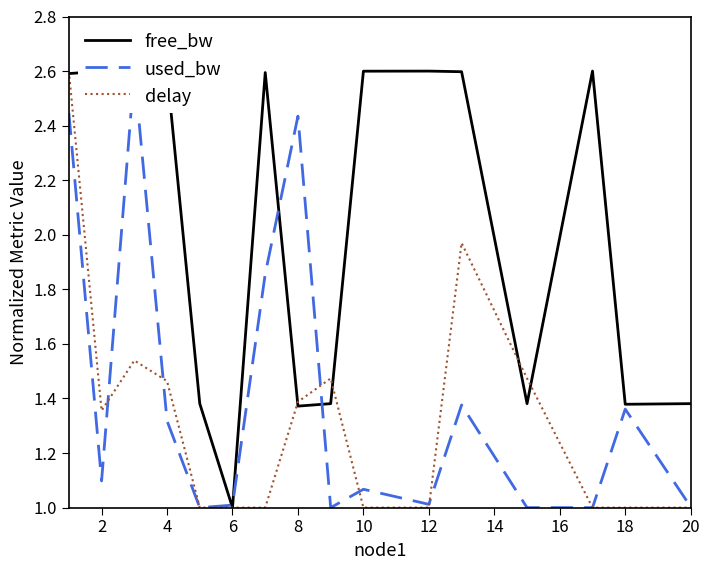

What is the value of the free_bw point at the 3rd from the left?

2.6